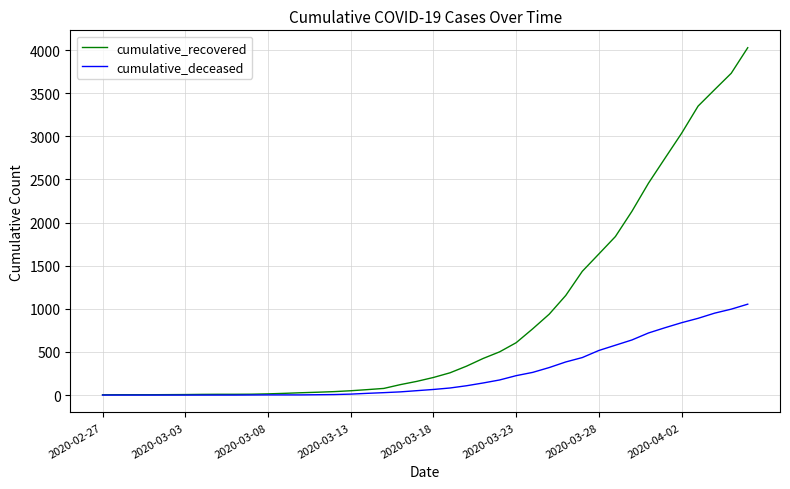

What is the maximum value for cumulative_recovered?

4028